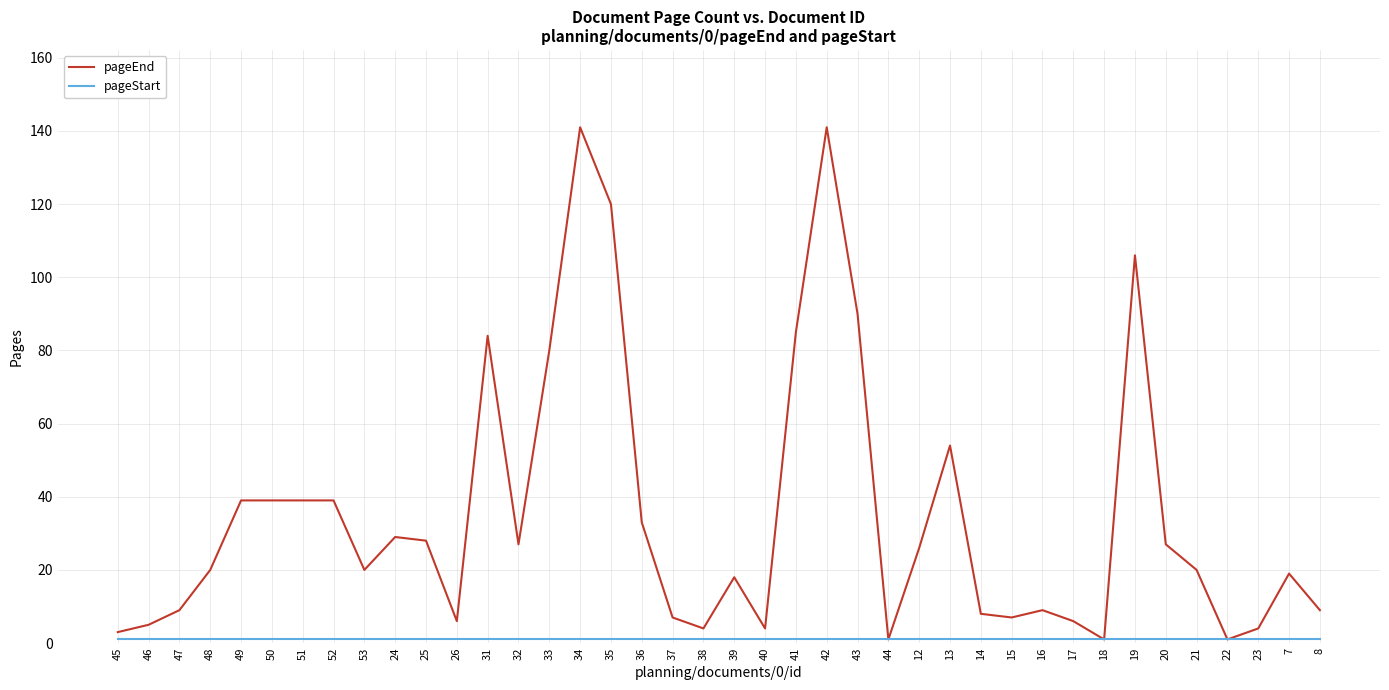

What is the maximum value shown in the chart?

141